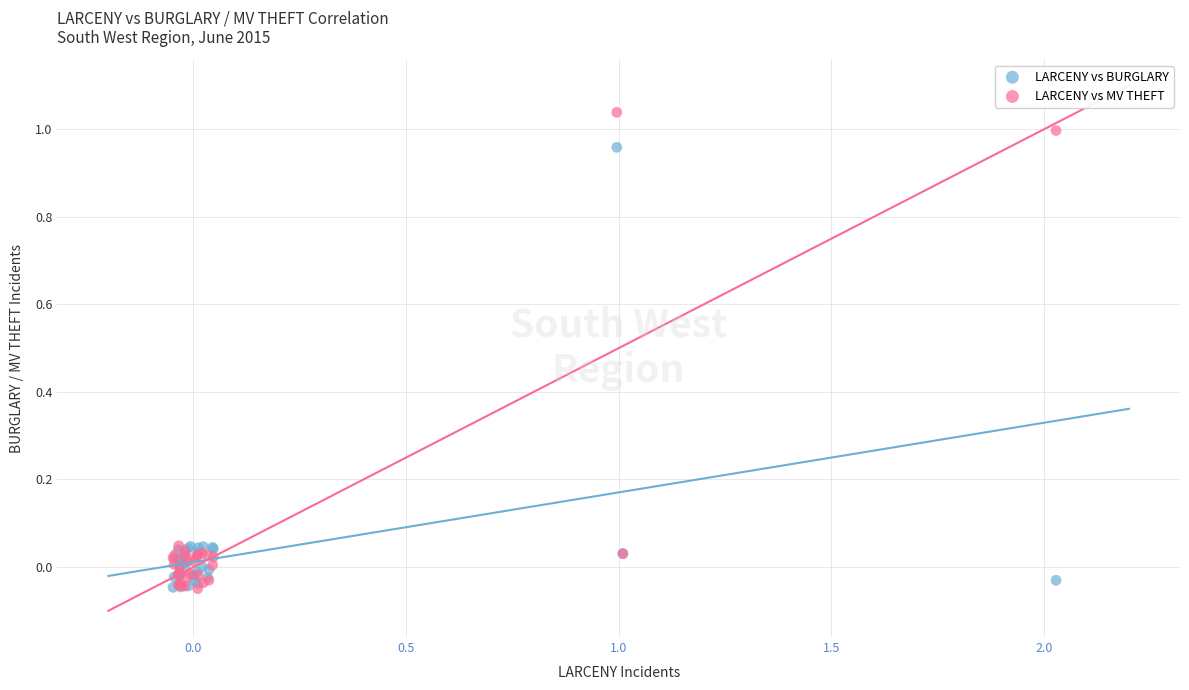

Which series has the largest Y range (max minus min)?

LARCENY vs MV THEFT